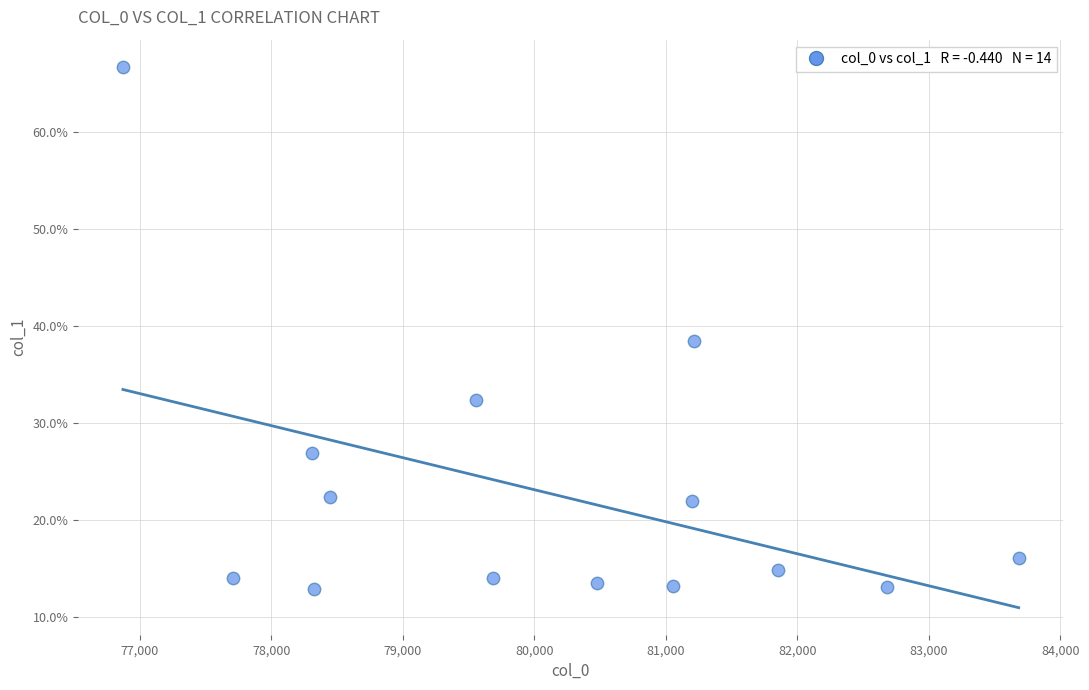

What is the range of Y values (max minus min)?

53.8